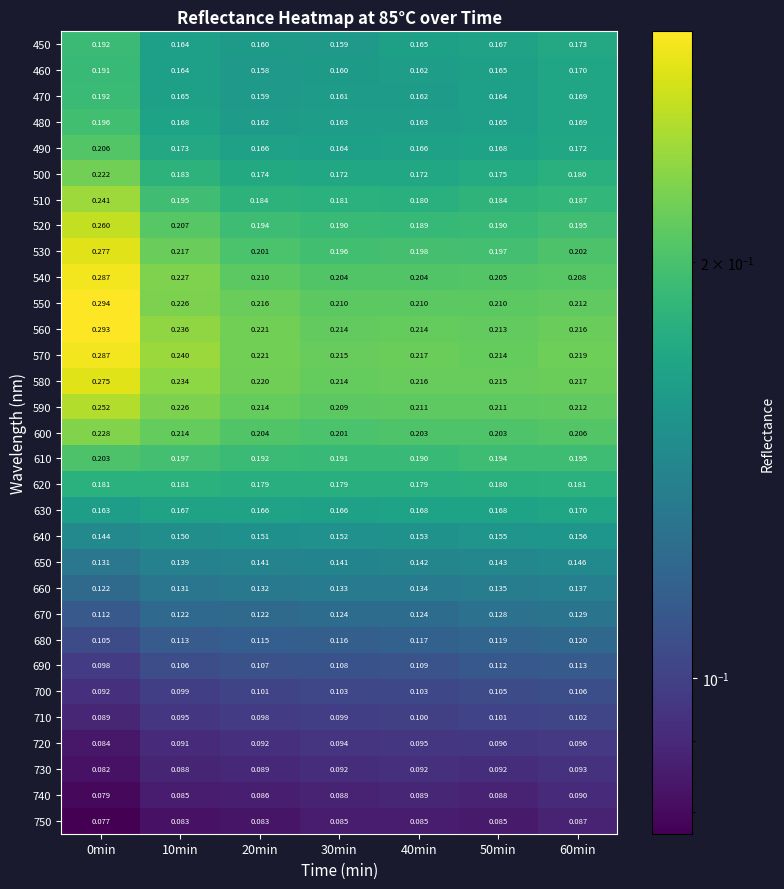

At which category does the chart reach its peak across all series?

0min